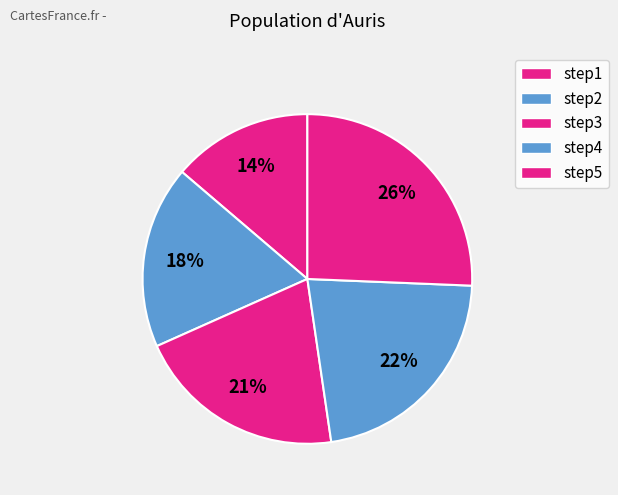

Count the number of slices in the pie.

5